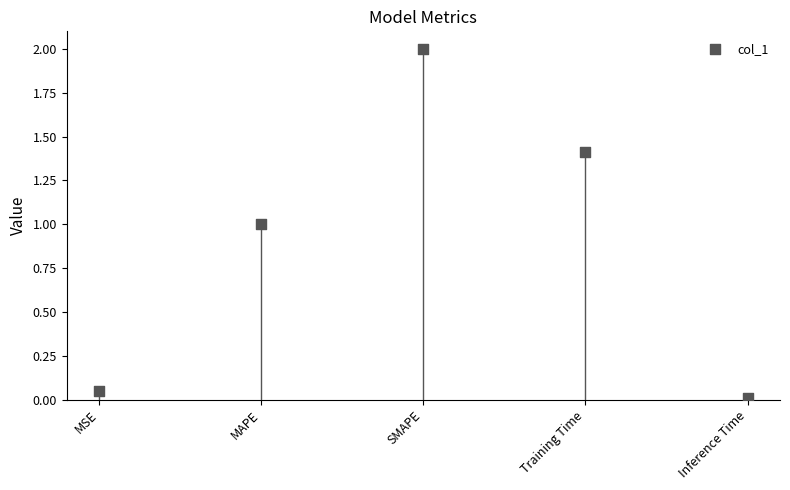

What is the average Y value?

0.9